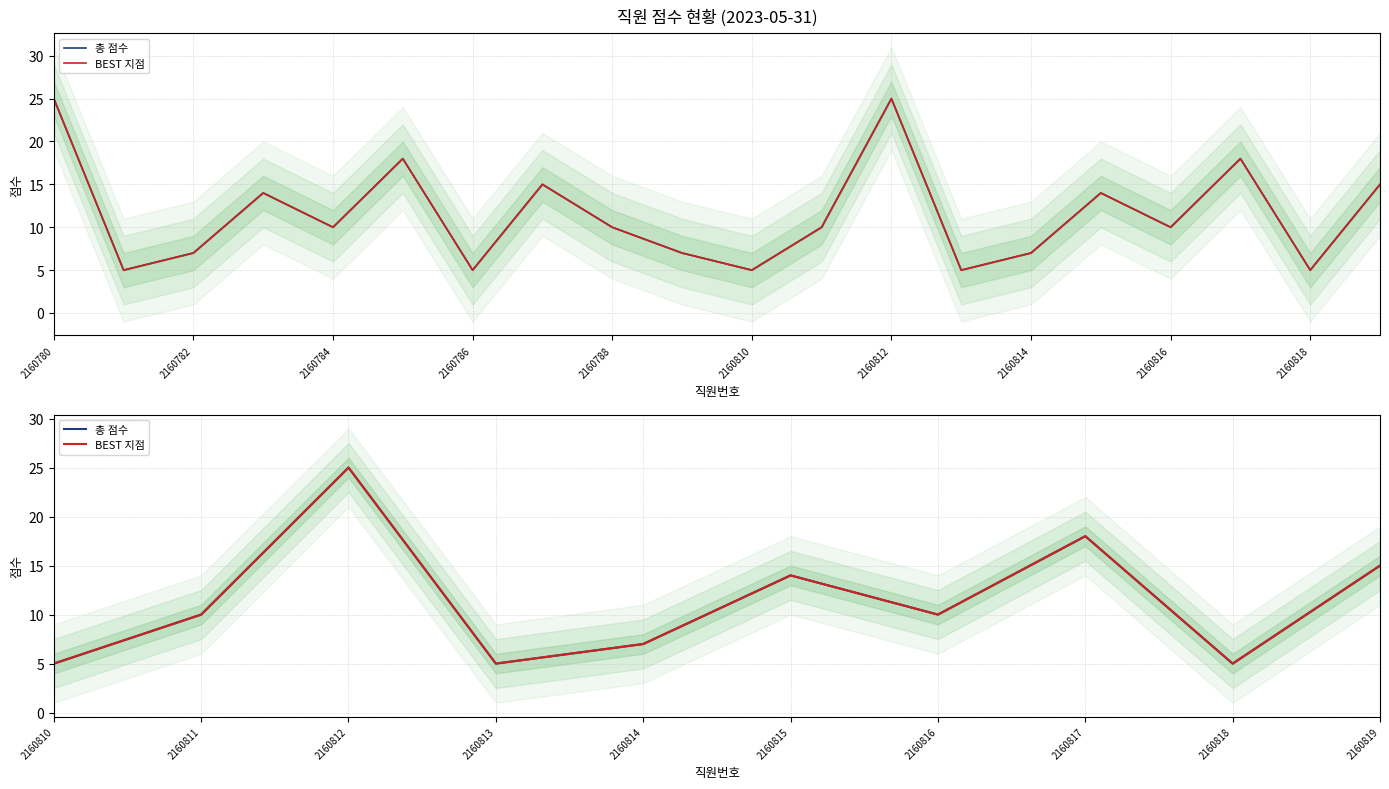

The 총 점수 series shows 22 at 2160819. True or false?

False